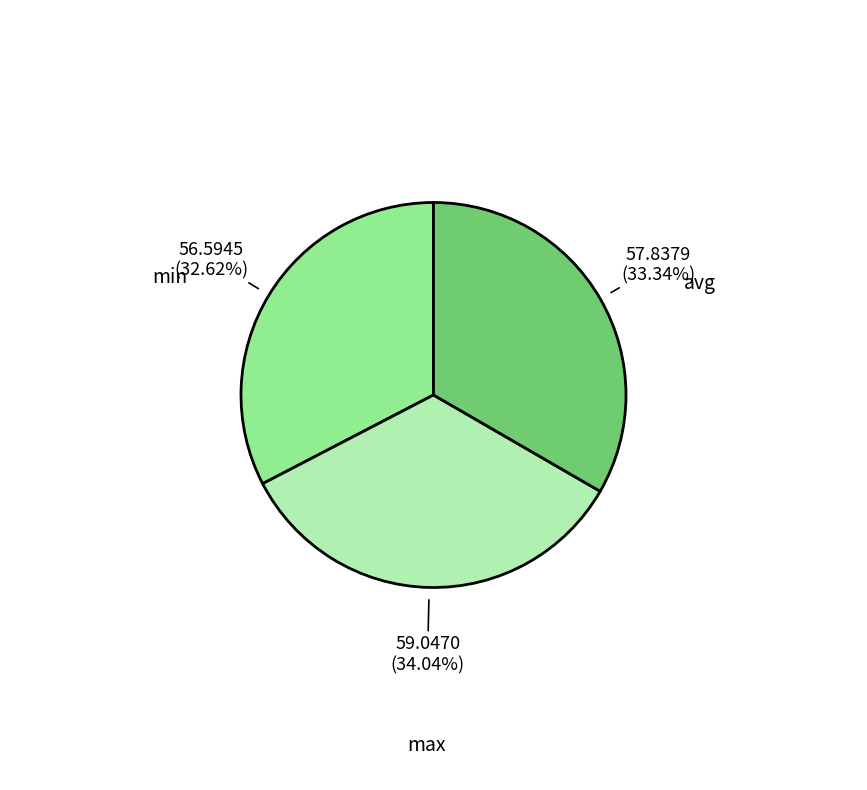

What is the smallest slice in the pie chart?

min